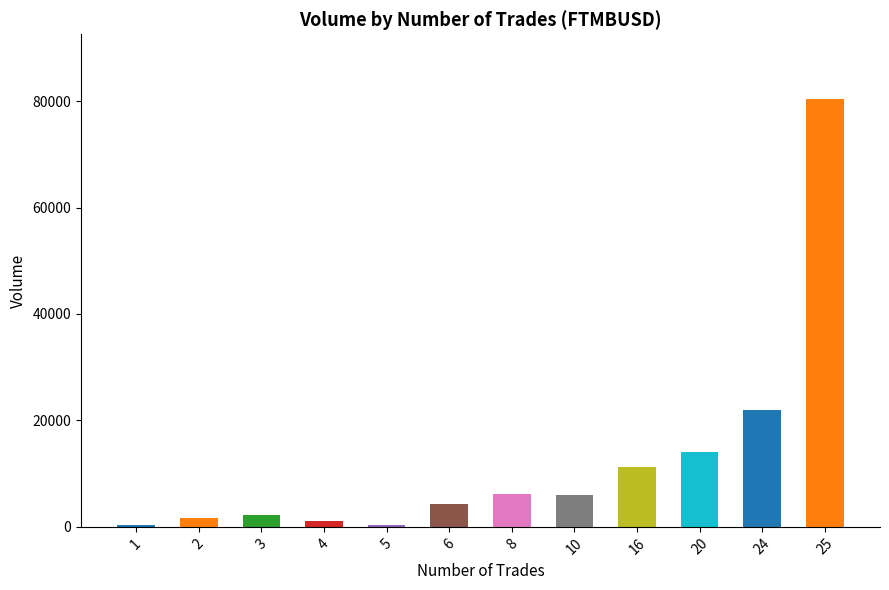

What is the greatest value displayed?

80475